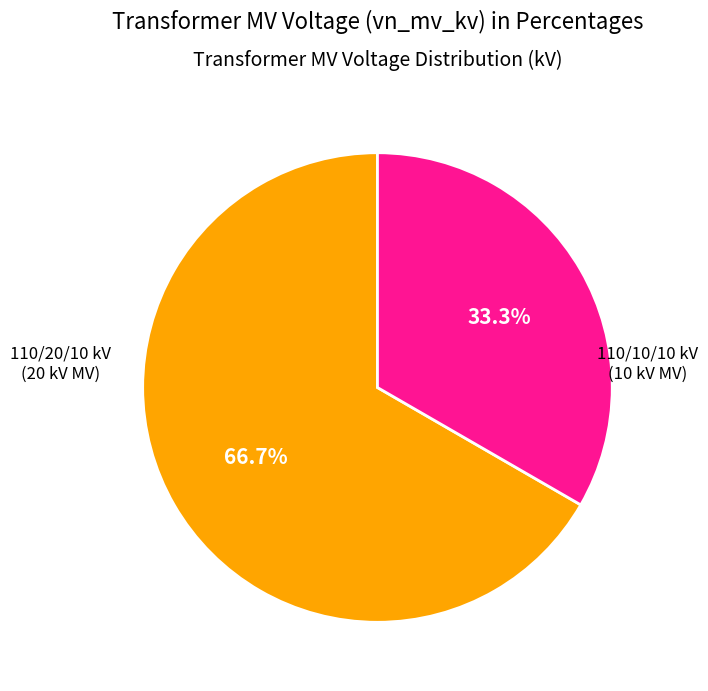

Is there a majority slice in this chart?

Yes